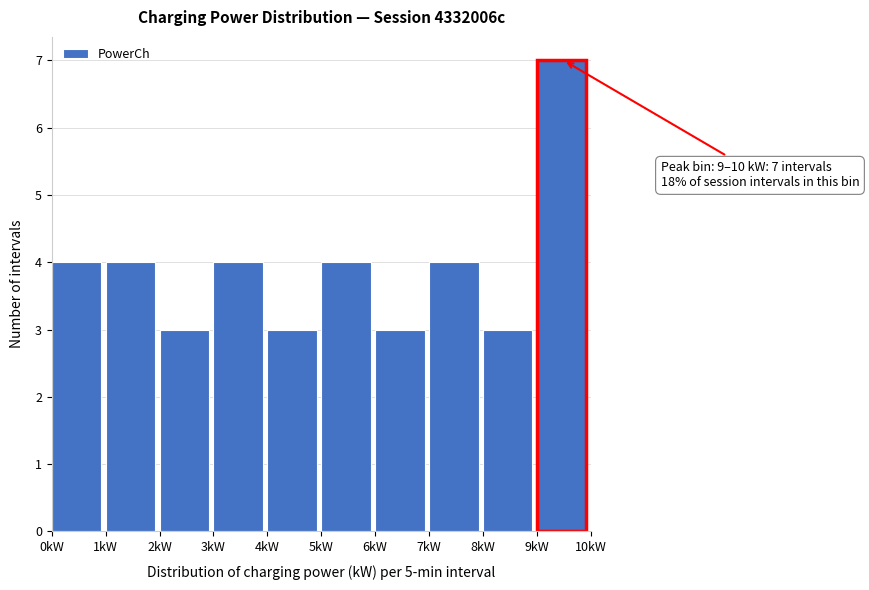

Over which range of the x-axis is the bar tallest?

9 to 10